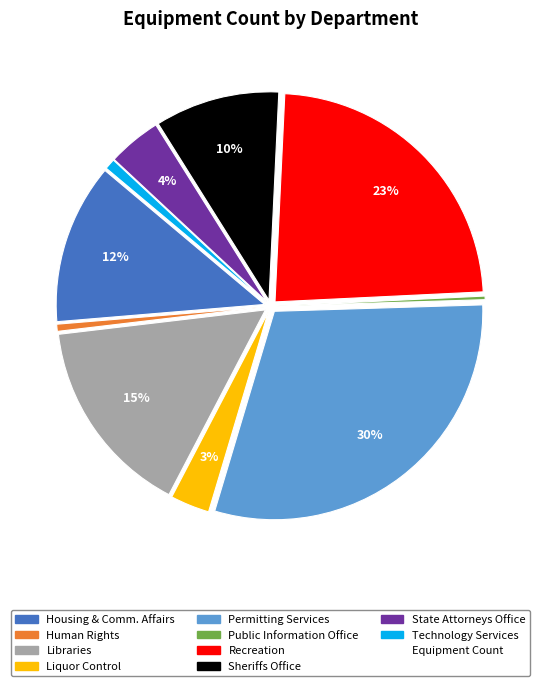

Is there any slice that represents more than half of the pie?

No